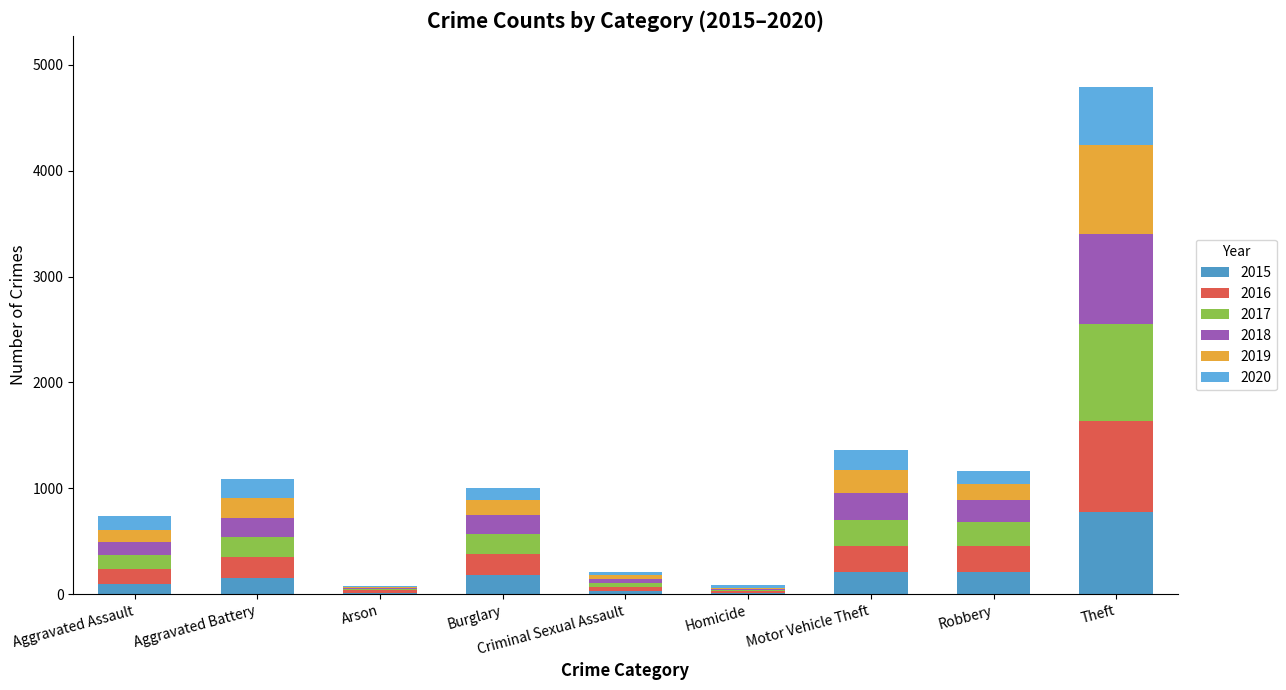

List the labels in order of 2017 value, smallest first.

Homicide, Arson, Criminal Sexual Assault, Aggravated Assault, Burglary, Aggravated Battery, Robbery, Motor Vehicle Theft, Theft